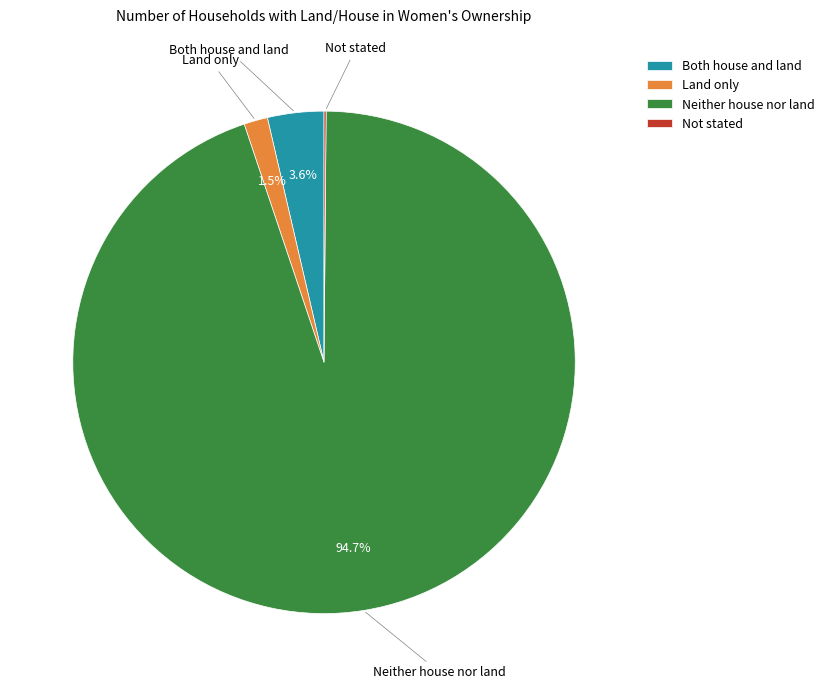

Is it true that Neither house nor land is 80% of the pie?

False